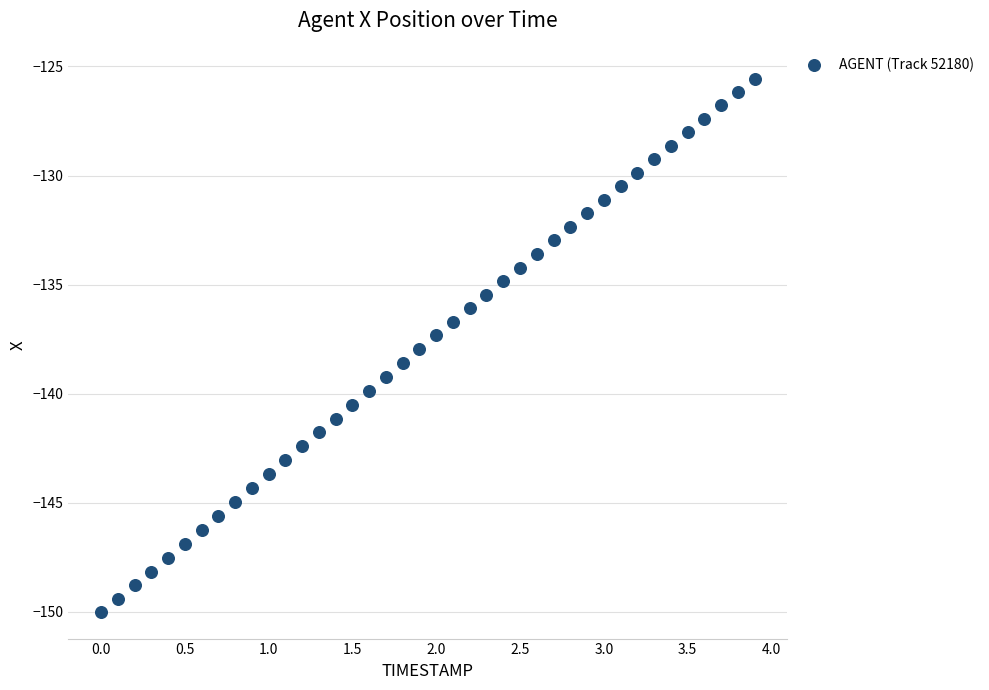

What is the range of X values (max minus min)?

3.9